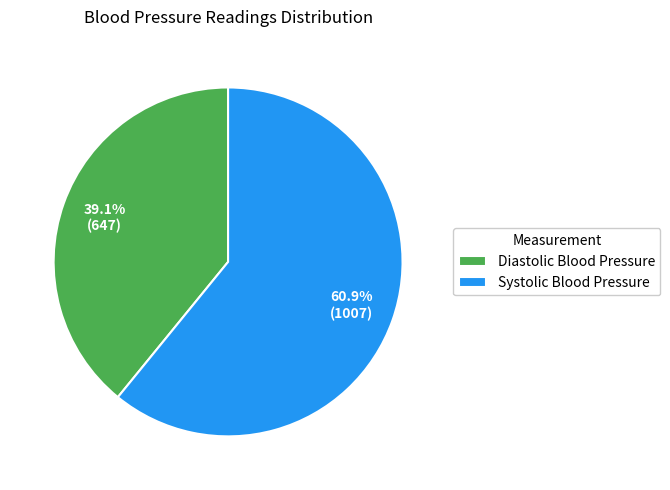

Which slice is the largest?

Systolic Blood Pressure